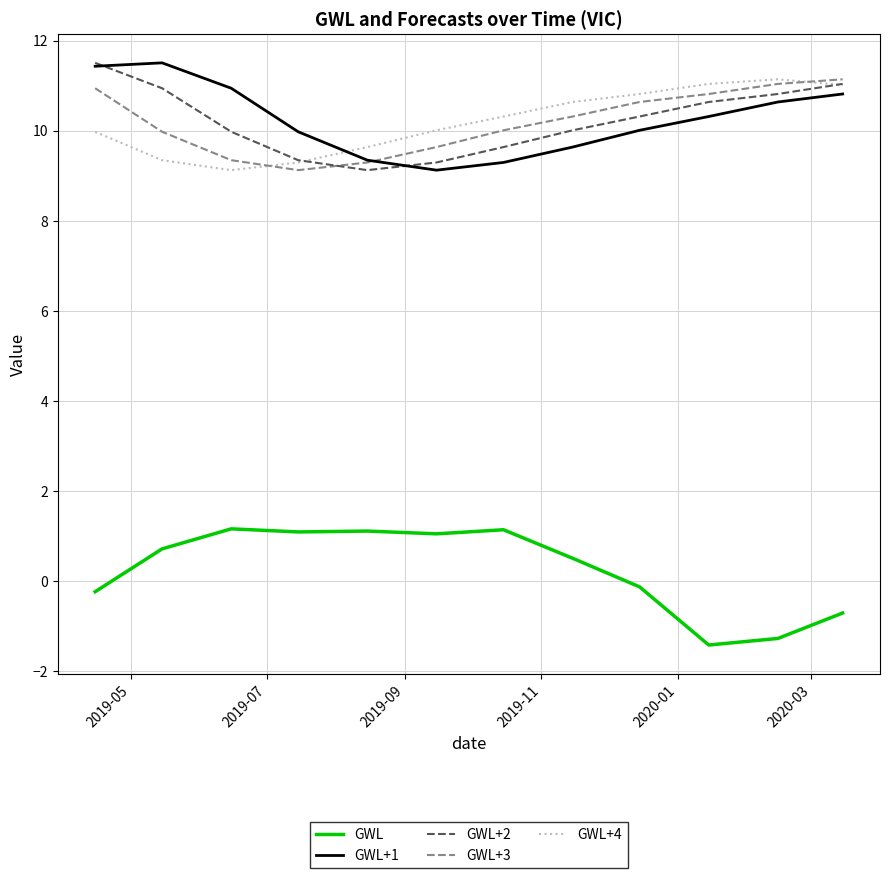

True or false: GWL+2 and GWL+3 cross at least once.

True